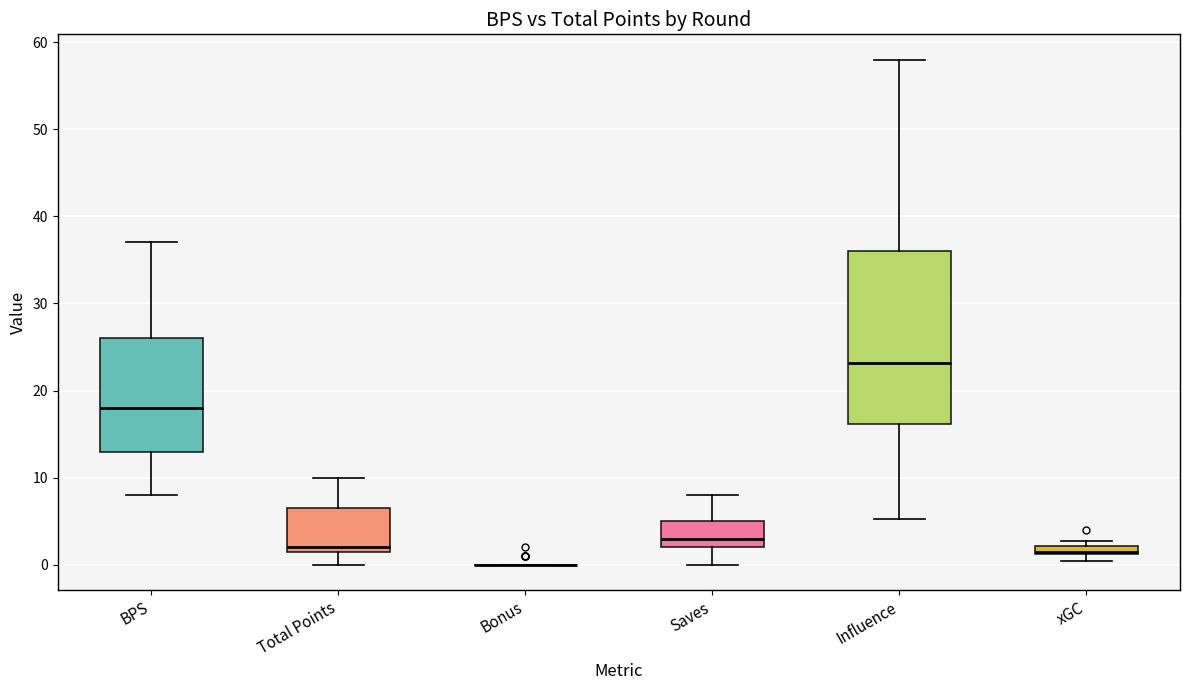

Where is the upper edge of the box for xGC on the y-axis? The values are not printed on the chart, so give them approximately, as read against the axis.

2